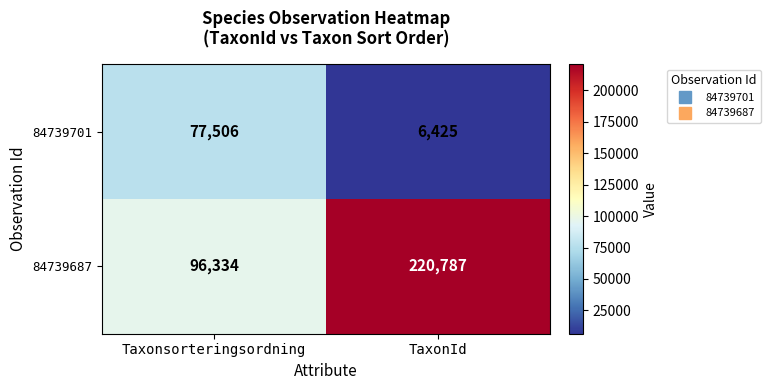

What is the average value of the 84739701 series?

41966